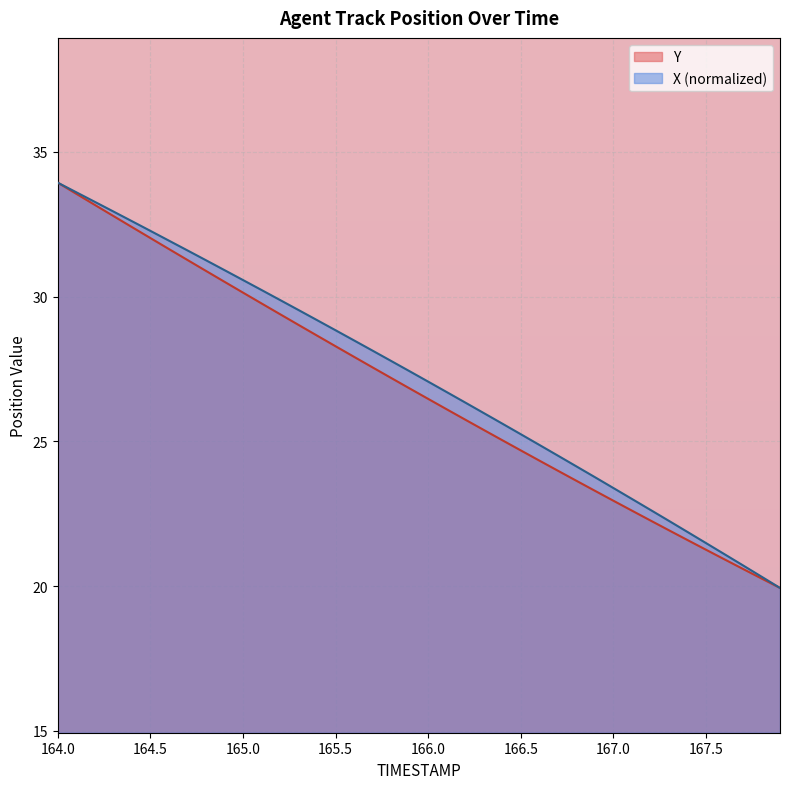

Read the Y value at 166.5.

24.7